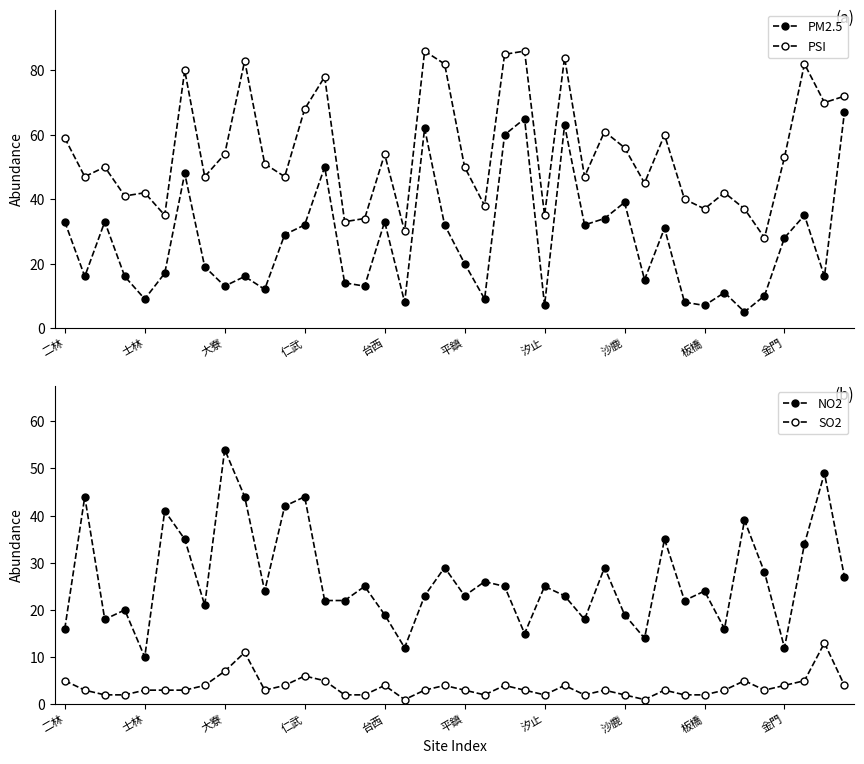

At which category is the sum across all series the highest?

18